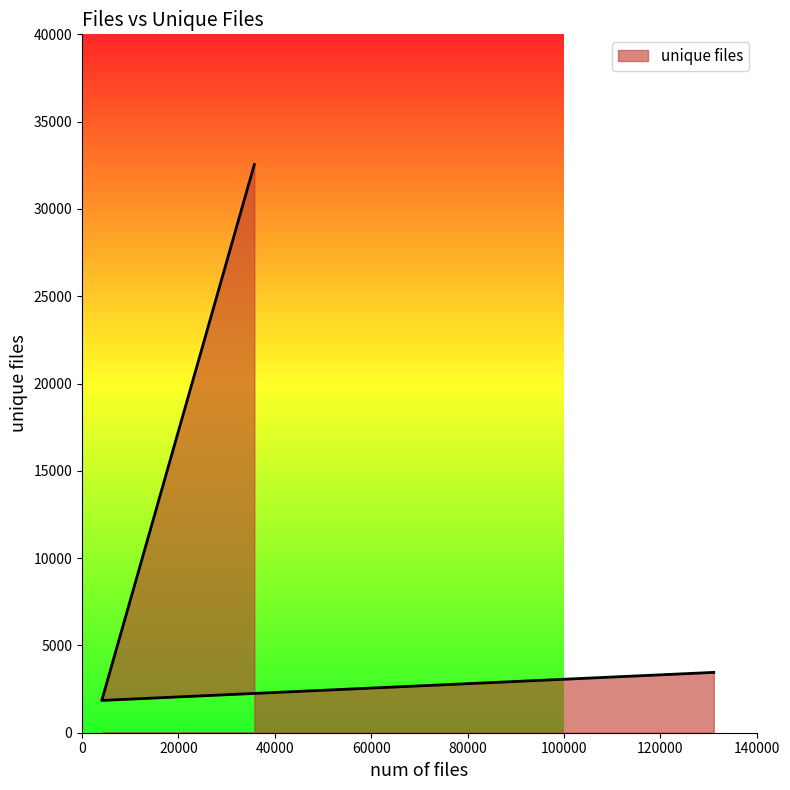

At which label does the data first exceed 3456?

35749